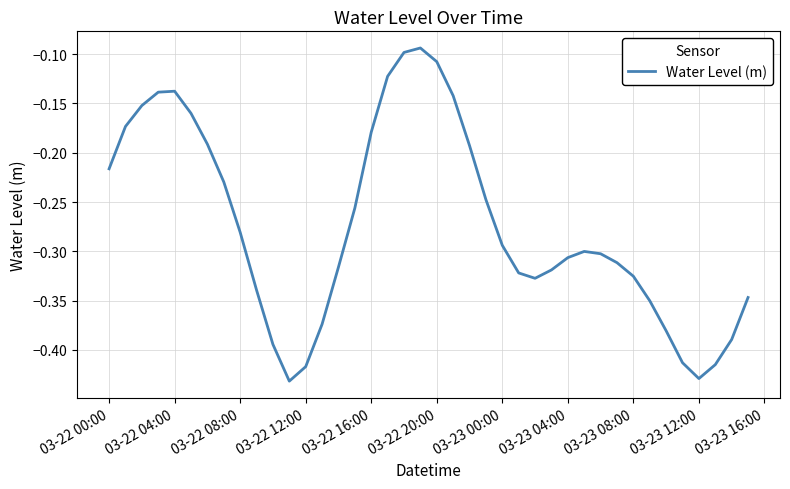

How many interior local peaks (higher than both neighbors) does the data have?

3